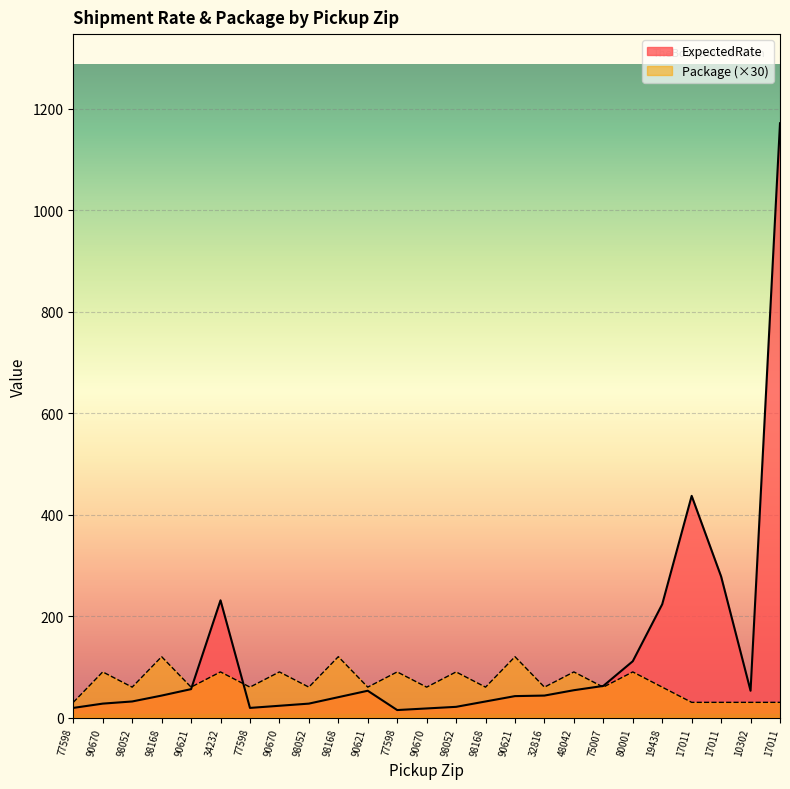

At which category is the sum across all series the highest?

17011